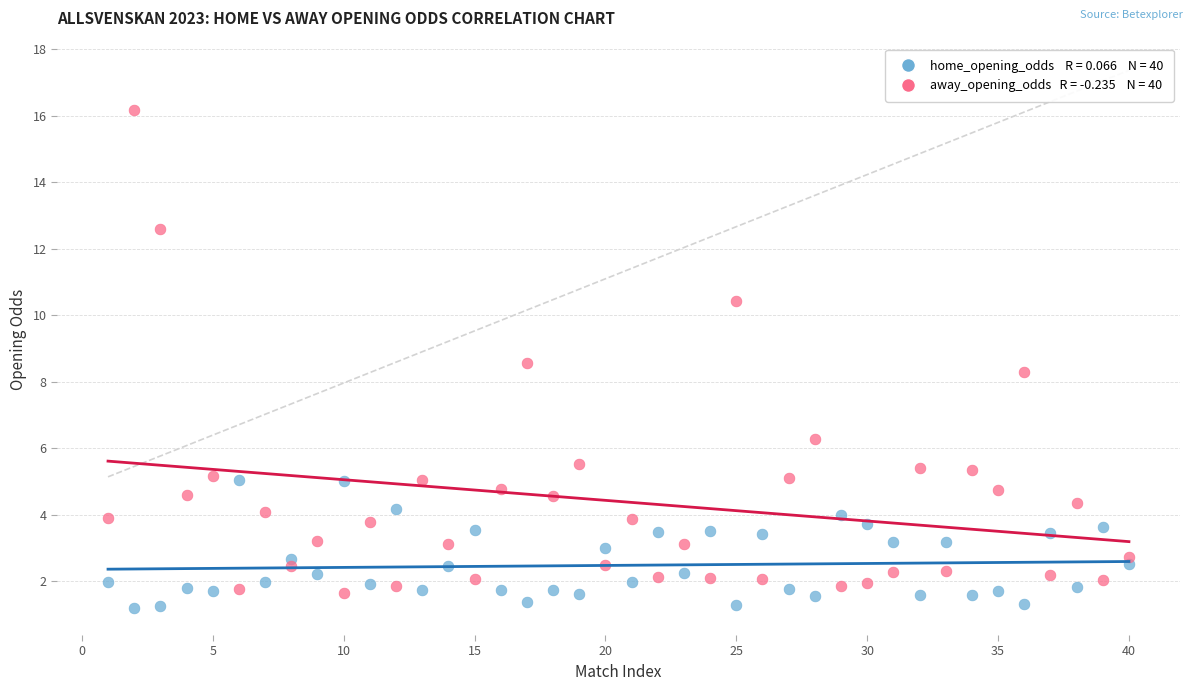

Across all data points, what is the range of Y values (max minus min)?

15.0